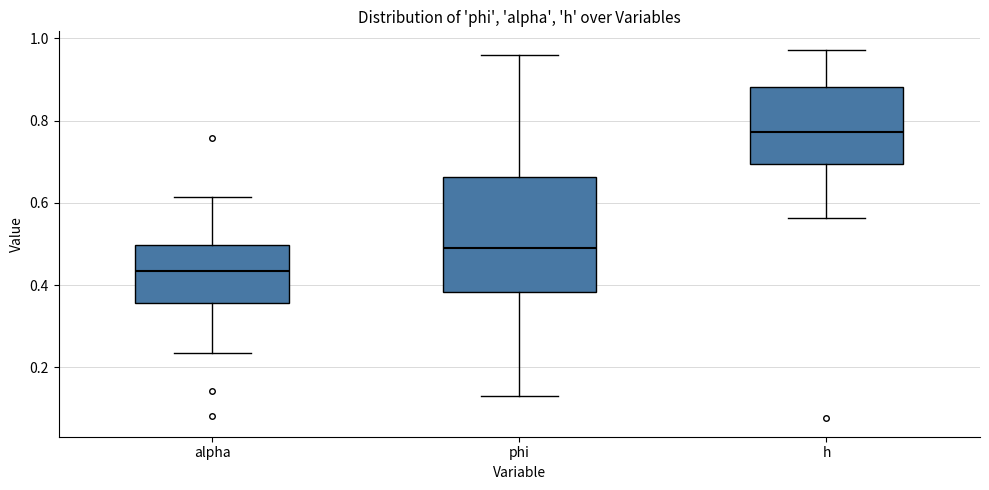

Where does the median line of the box for alpha sit on the y-axis? The values are not printed on the chart, so give them approximately, as read against the axis.

0.44